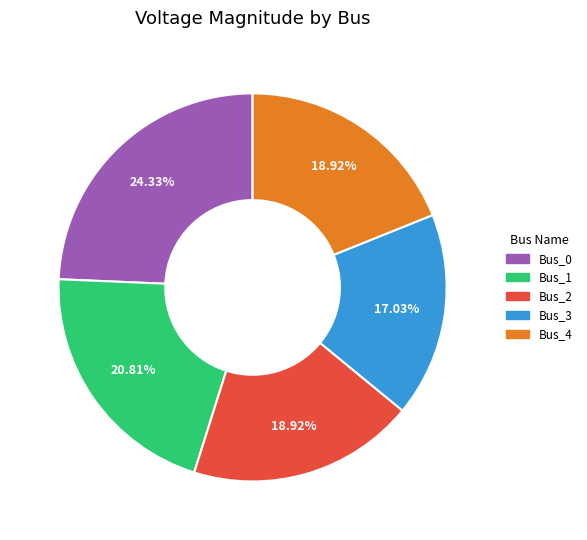

What is the ratio of the value at Bus_3 to the value at Bus_0?

0.7